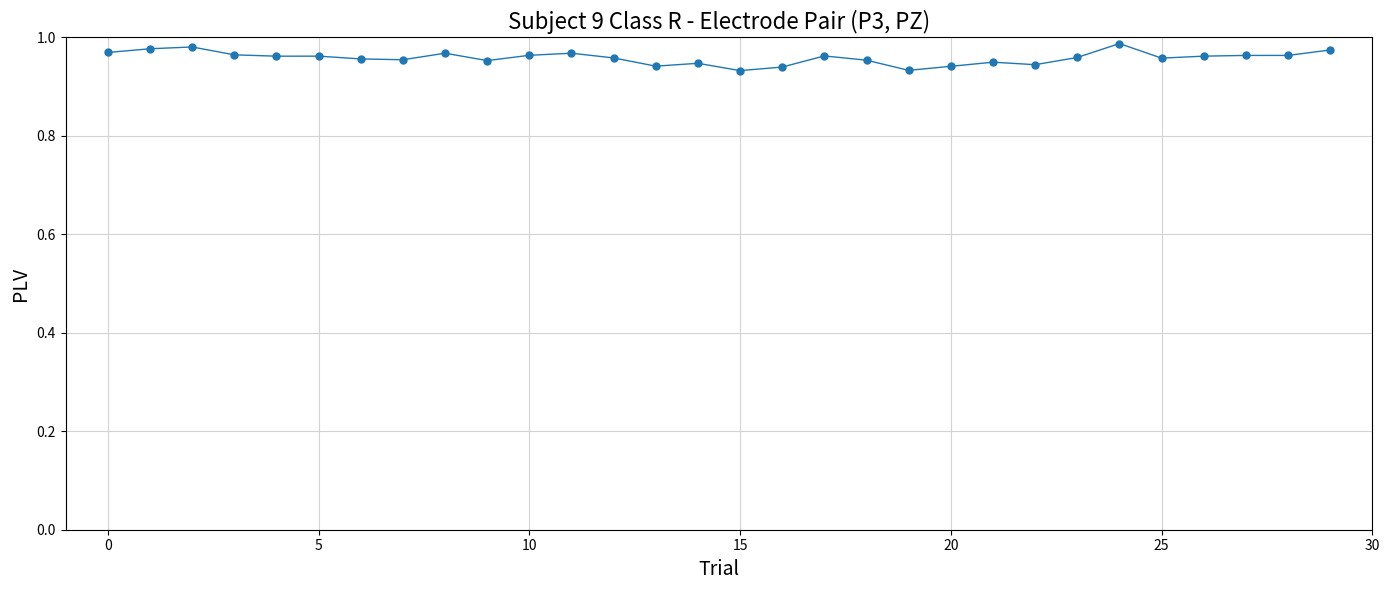

Count the values in the range 0 to 1.

30